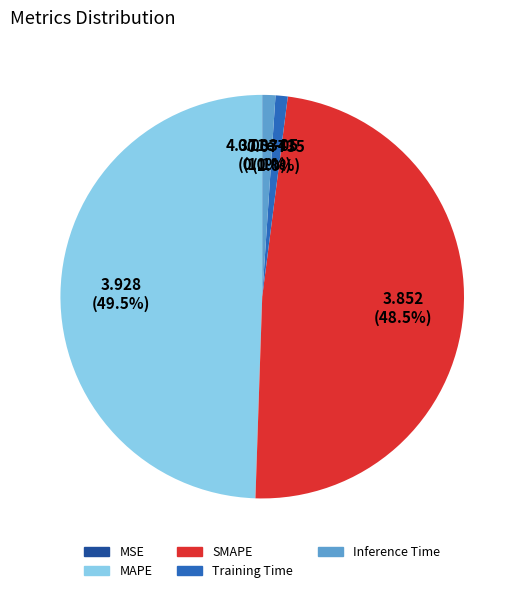

Is the sum of Training Time and Inference Time greater than half?

No